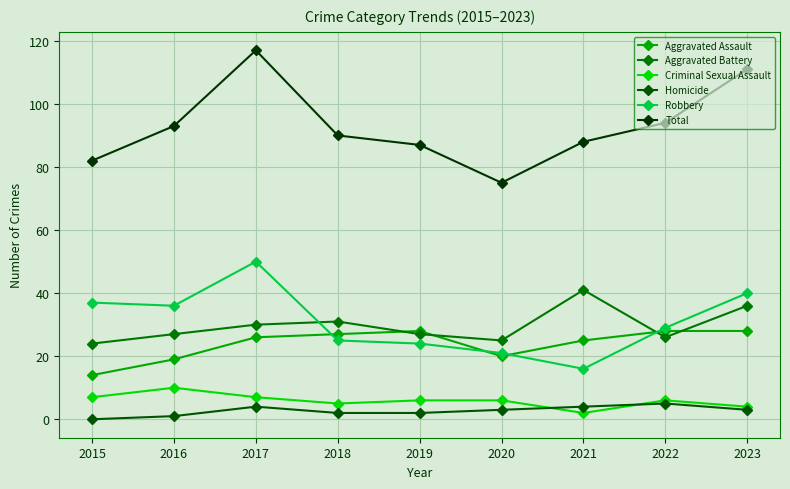

How many interior local valleys does the Robbery series have?

2